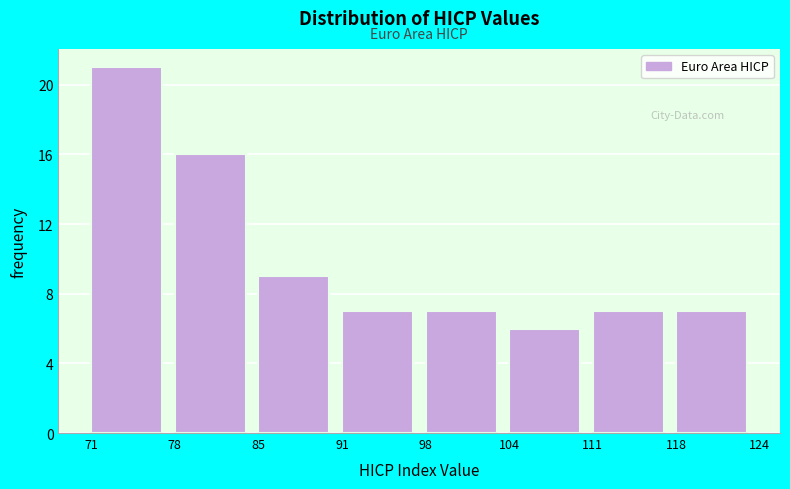

How tall is the bar that spans 104 to 111 on the x-axis? The values are not printed on the chart, so give them approximately, as read against the axis.

6